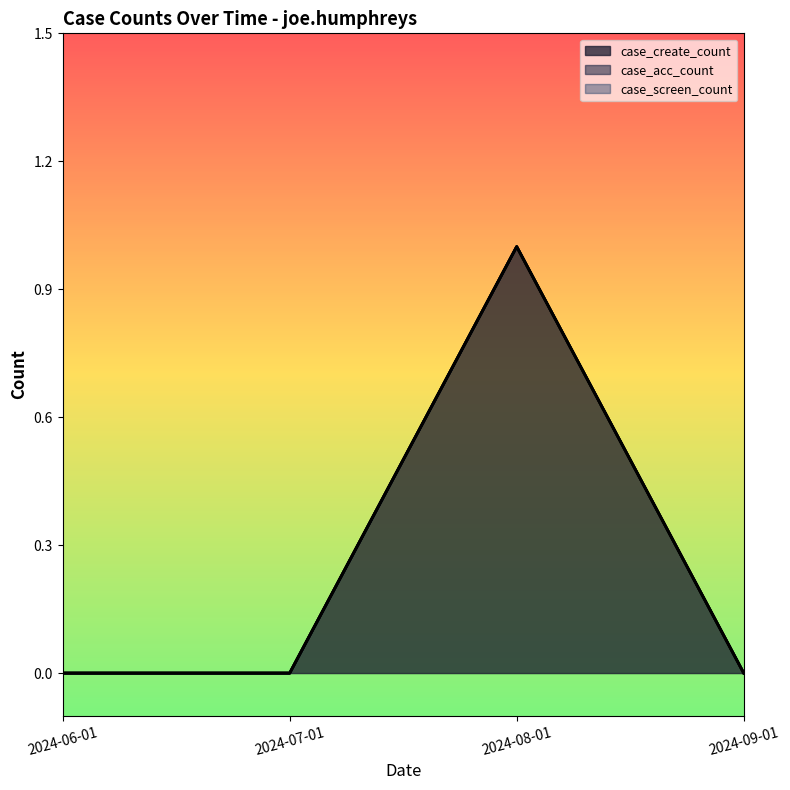

True or false: case_create_count and case_screen_count intersect in this chart.

False